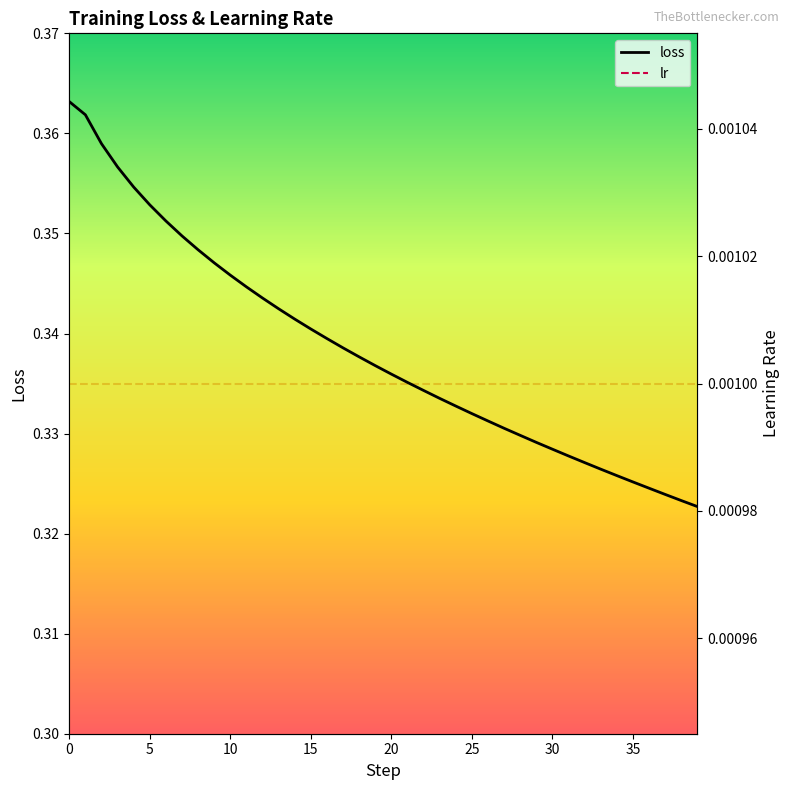

Which series has the widest spread of values?

loss